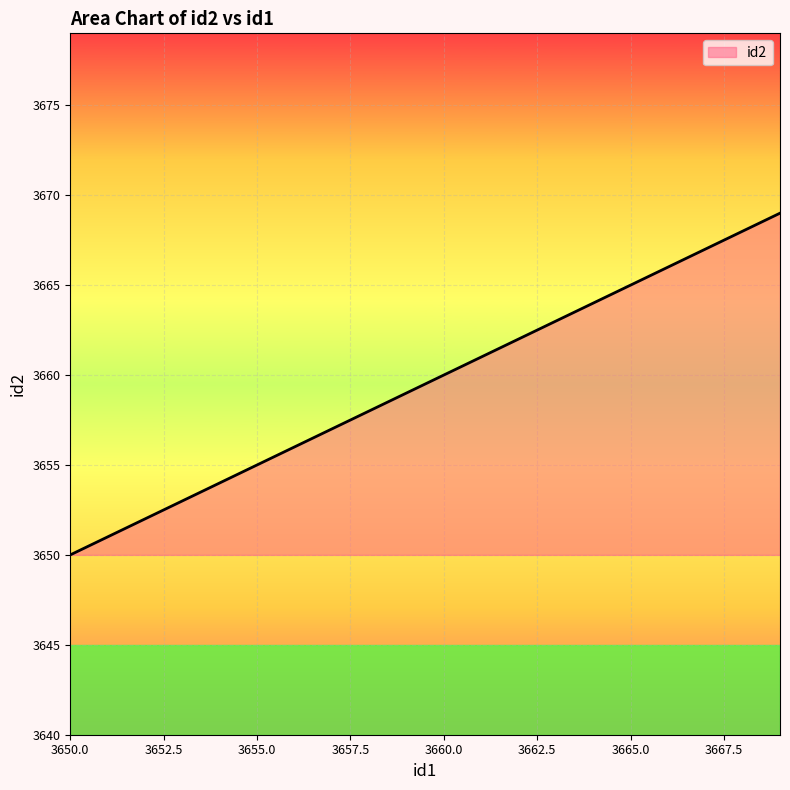

What is the sum of all values?

73190